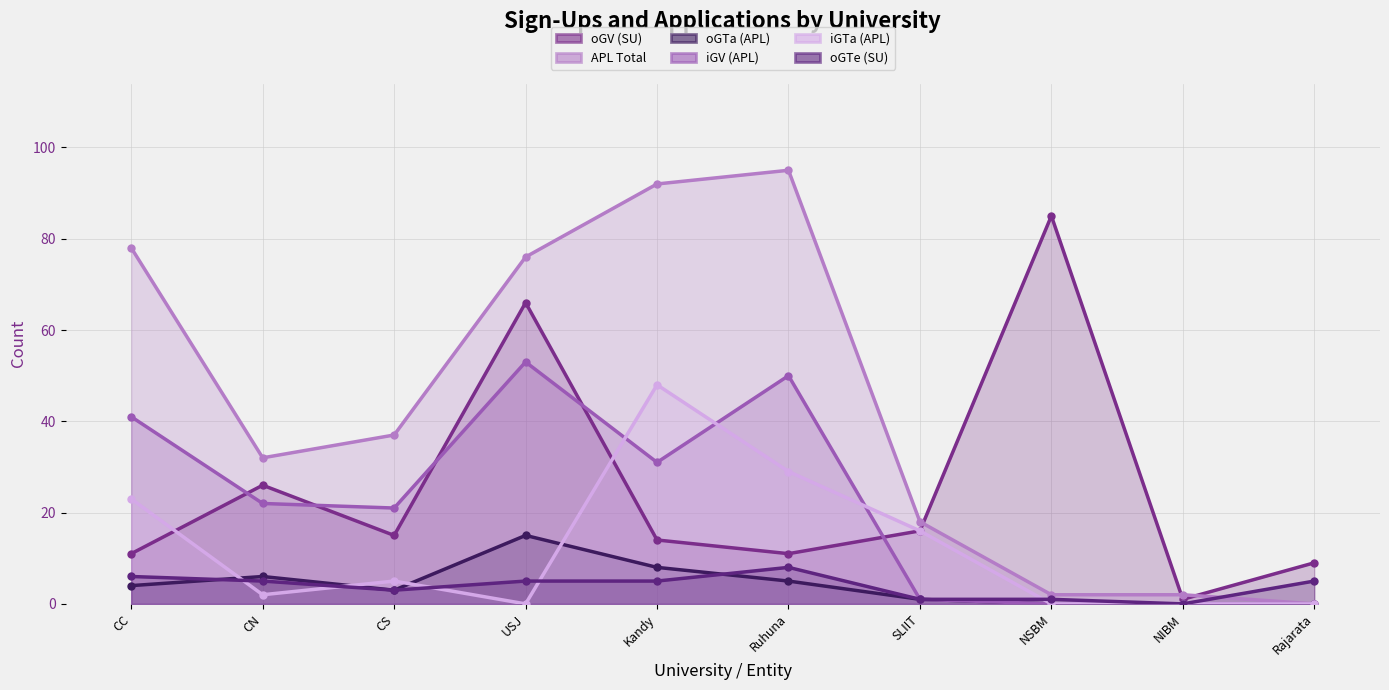

True or false: iGV (APL) and APL Total cross at least once.

False